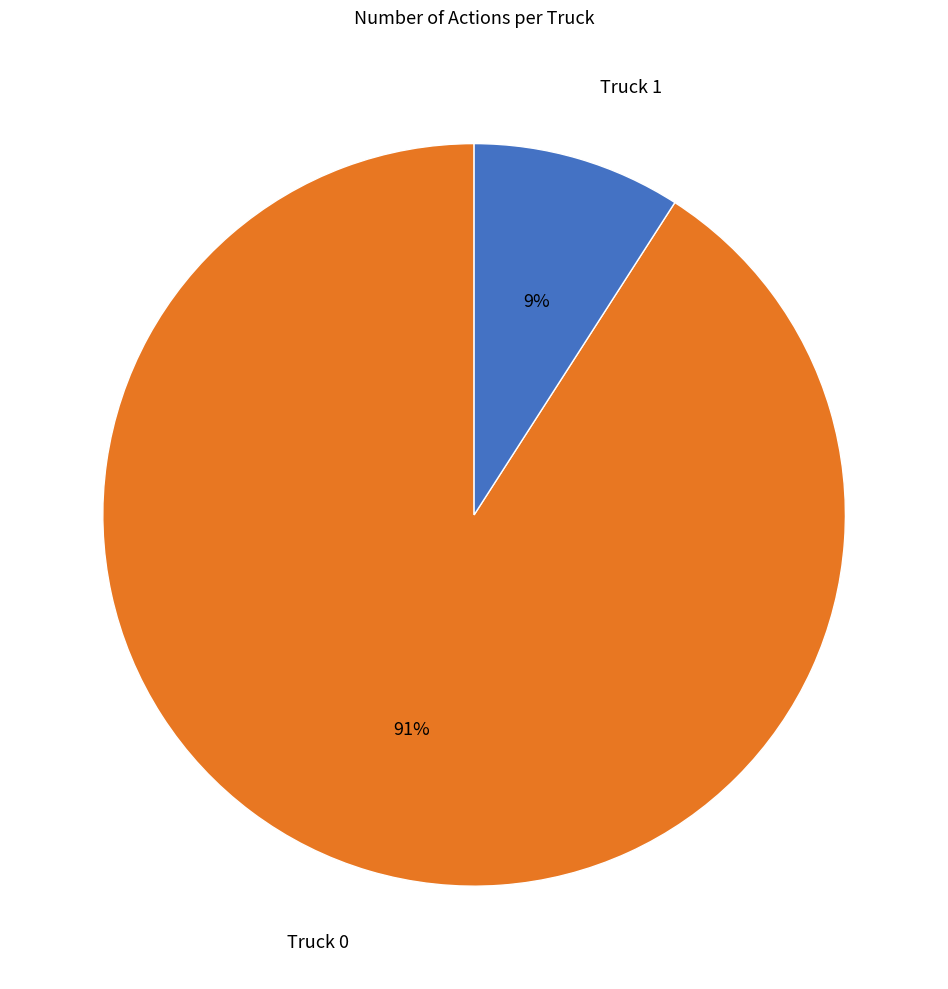

Is it true that Truck 0 is 99% of the pie?

False